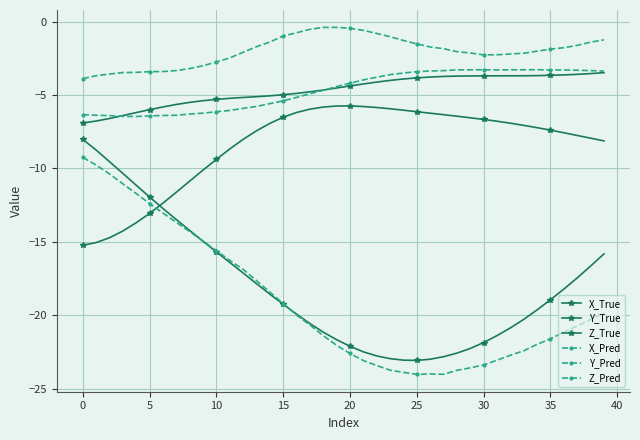

How many lines are shown in the chart?

6